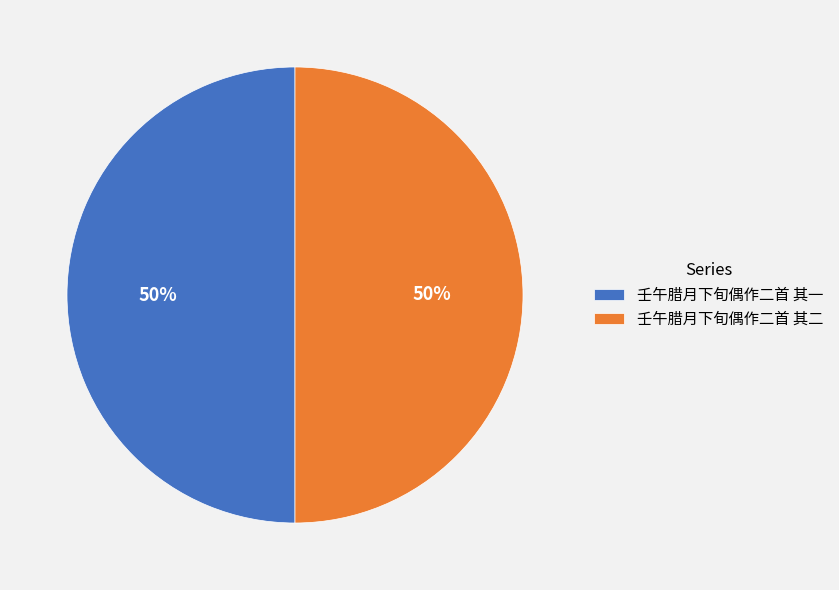

Approximately how many times larger is the value at 壬午腊月下旬偶作二首 其一 compared to 壬午腊月下旬偶作二首 其二?

1.0